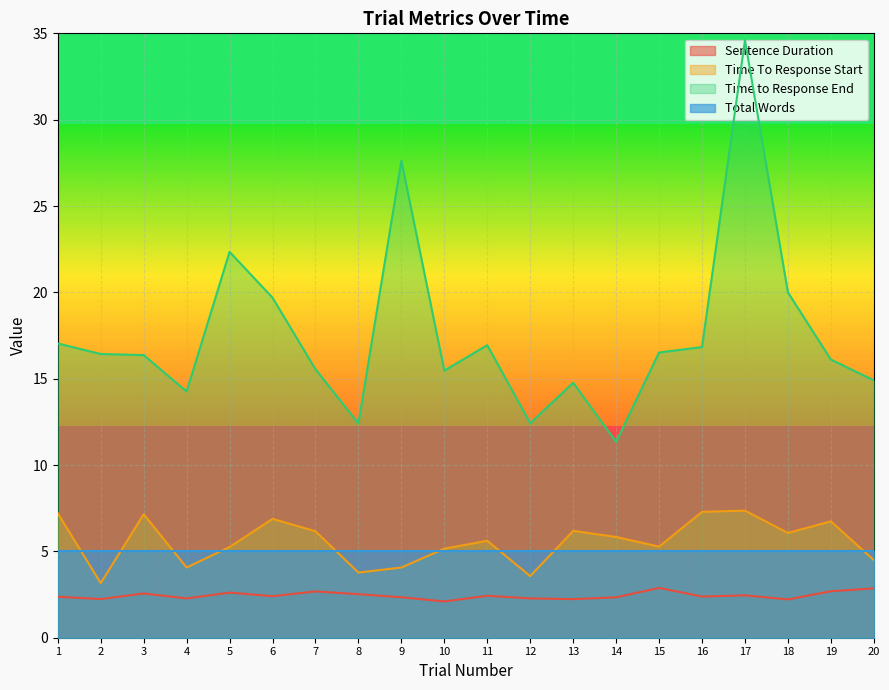

What is the sum of the Time to Response End values at 7 and 2?

32.0